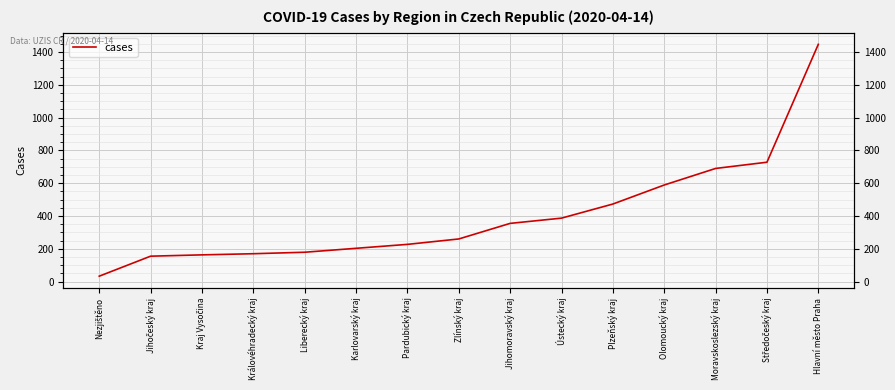

Which has a higher value, Kraj Vysočina or Plzeňský kraj?

Plzeňský kraj